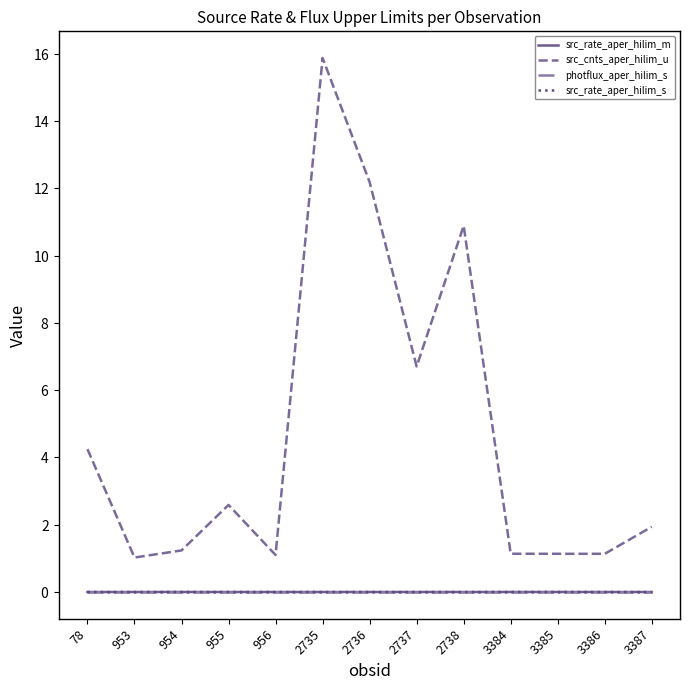

True or false: src_rate_aper_hilim_m has more than 0 points higher than both neighbors.

True